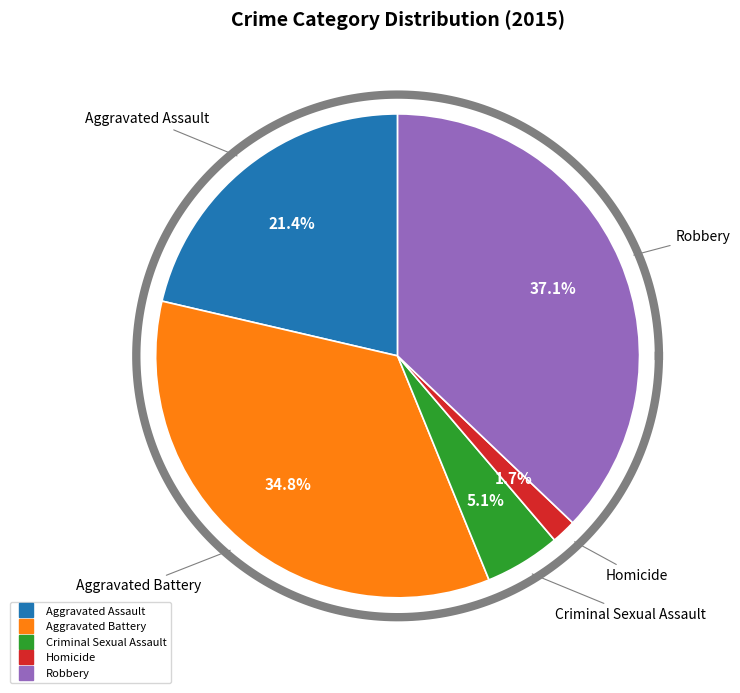

Which has a higher value, Homicide or Robbery?

Robbery